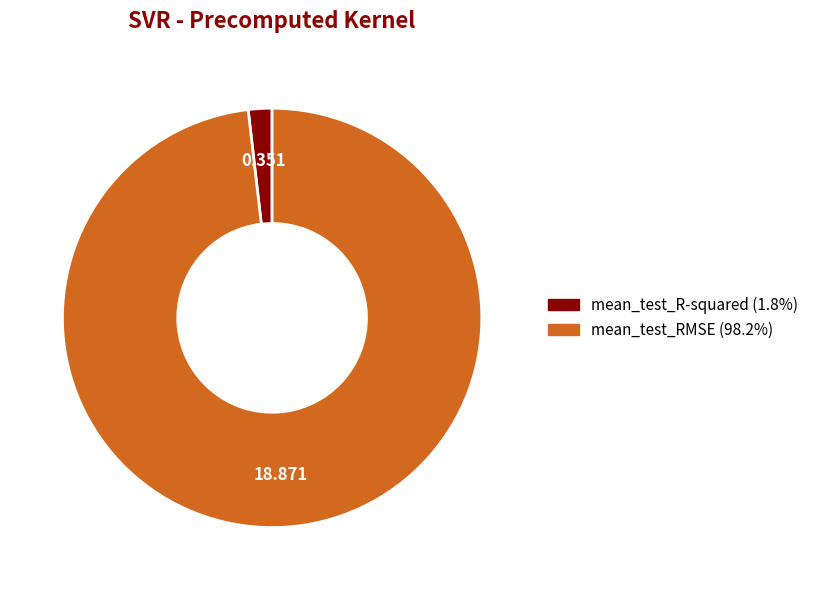

Do mean_test_R-squared and mean_test_RMSE together represent more than half of the pie?

Yes